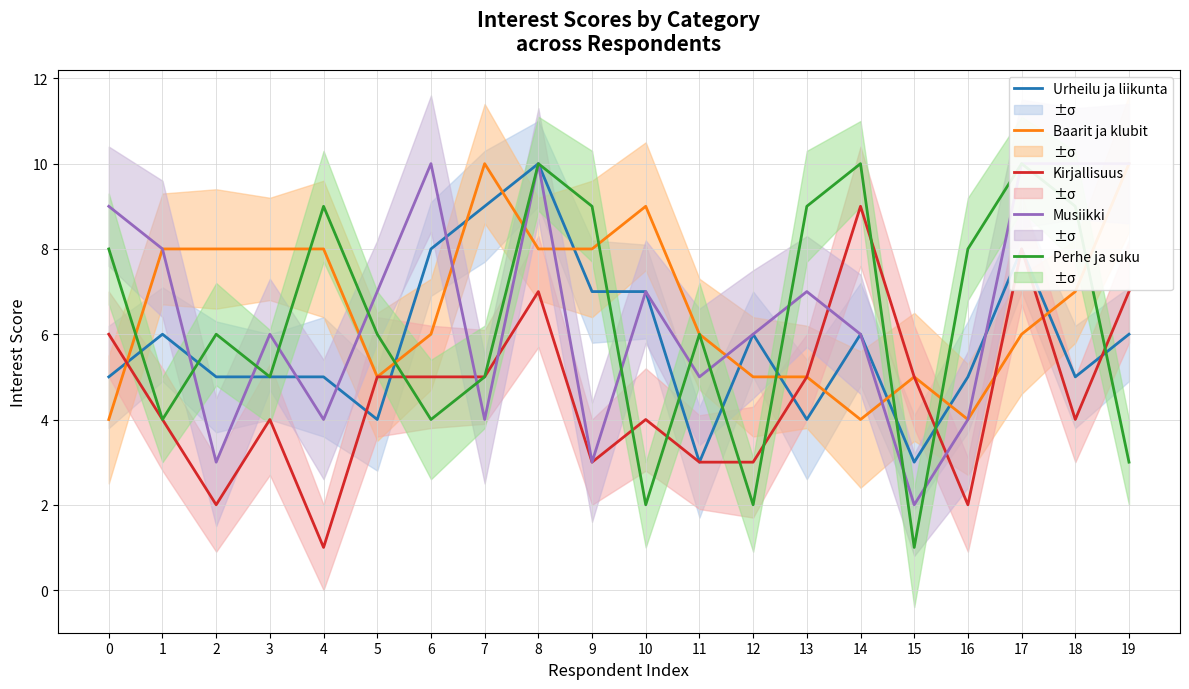

Which has a higher value, 1 or 14?

1